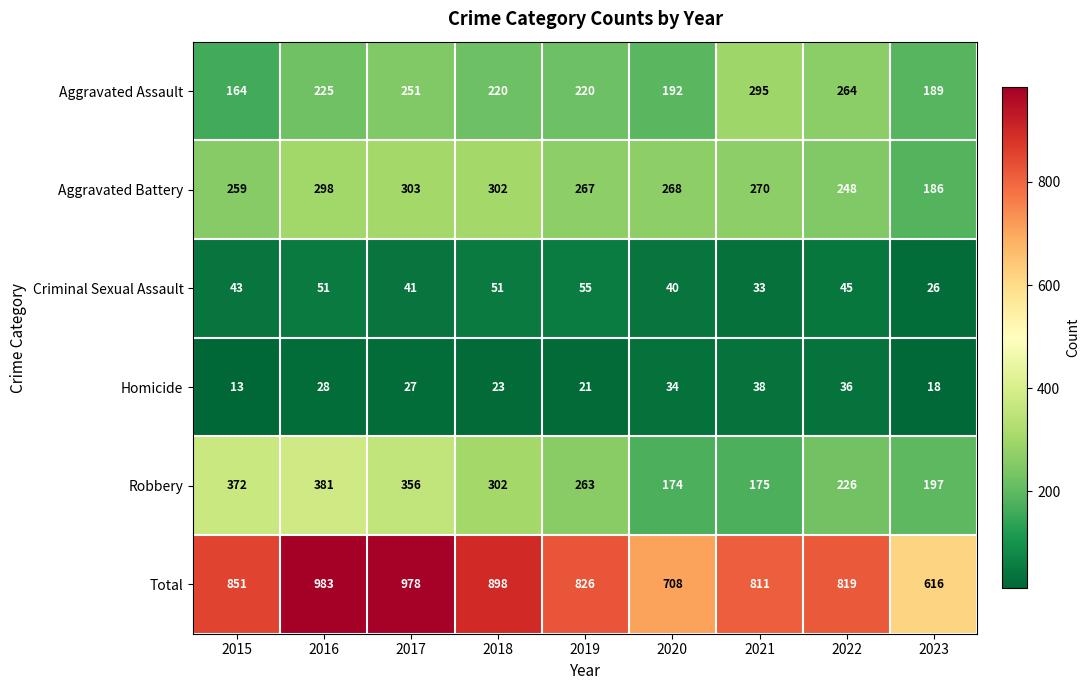

At 2016, list the series in order from smallest to largest.

Homicide, Criminal Sexual Assault, Aggravated Assault, Aggravated Battery, Robbery, Total